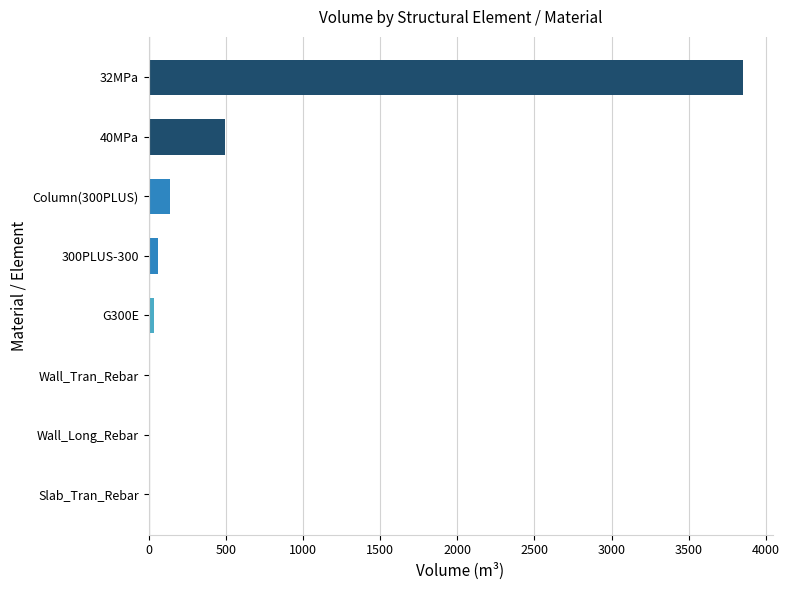

Where is the data nearest to the value 1924?

40MPa